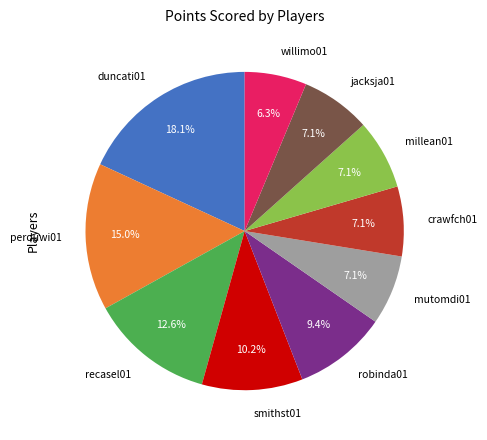

Is there a majority slice in this chart?

No